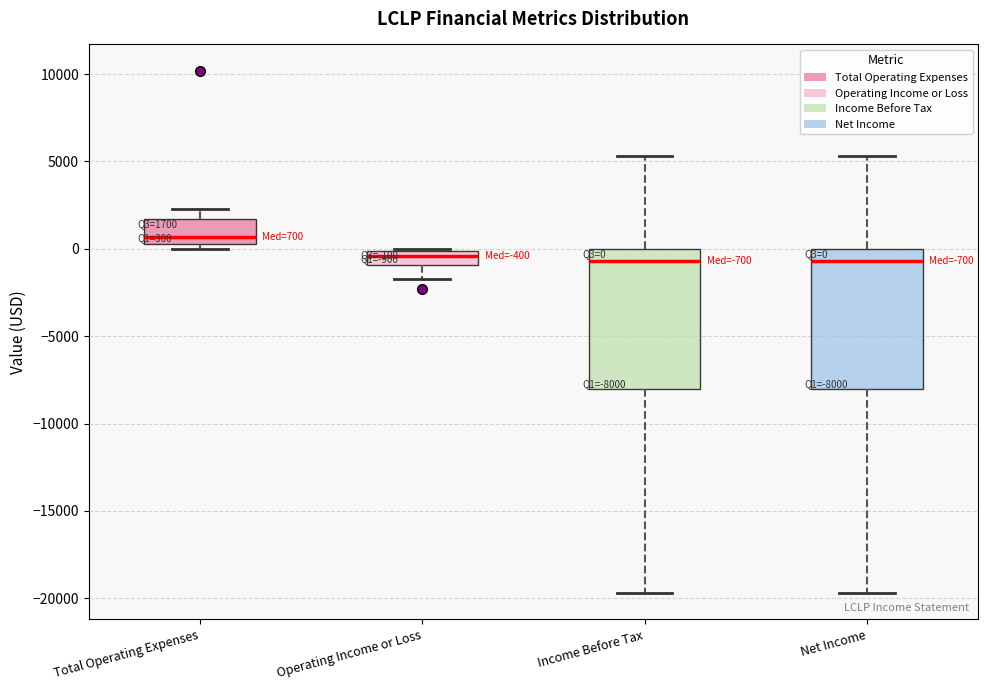

Which box has the highest median line?

Total Operating Expenses